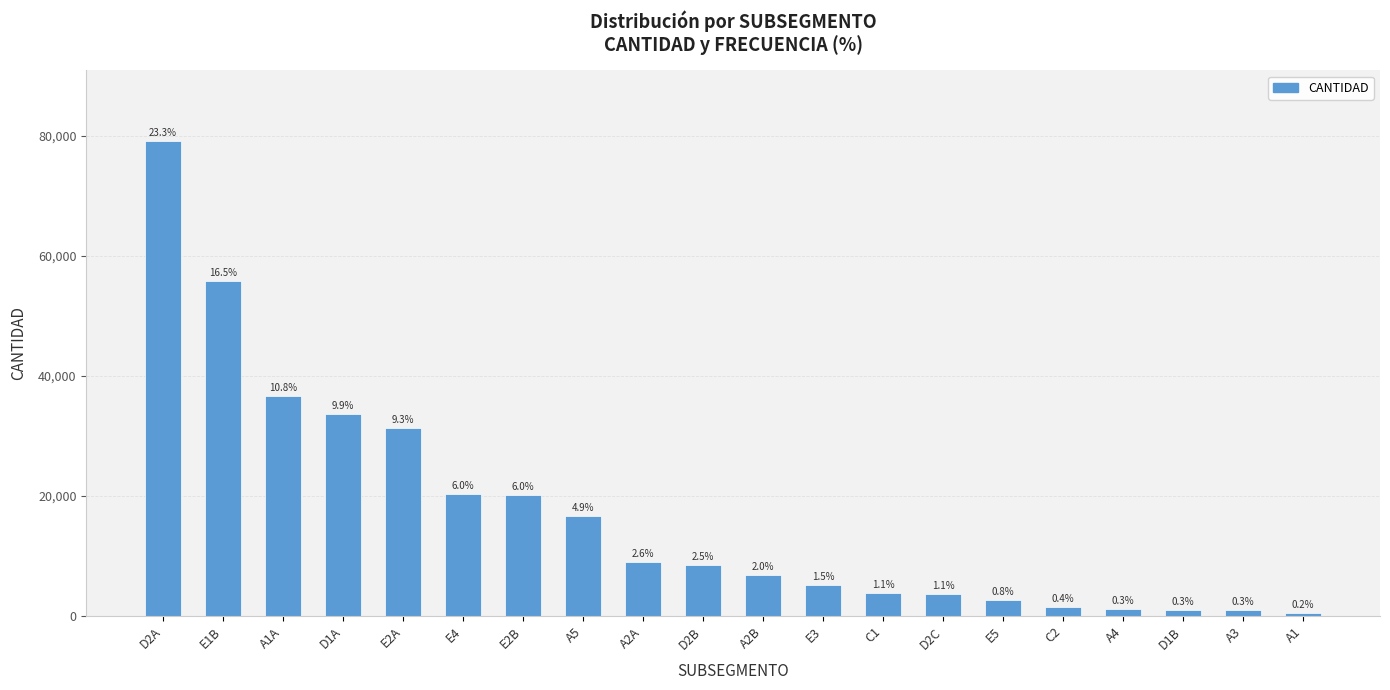

The chart shows a value of 4444 at E5. True or false?

False